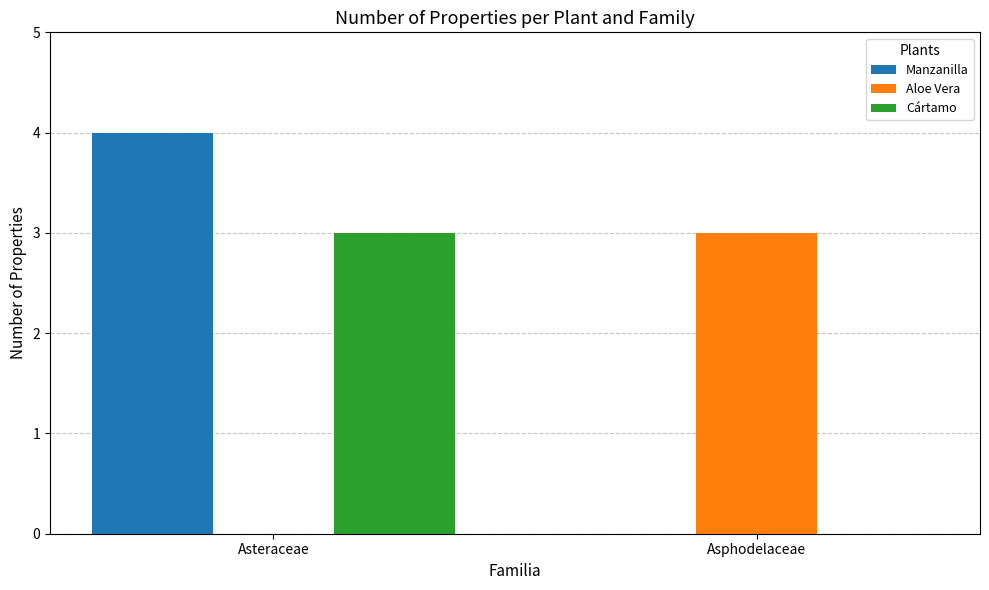

What is the sum of all Cártamo values?

3